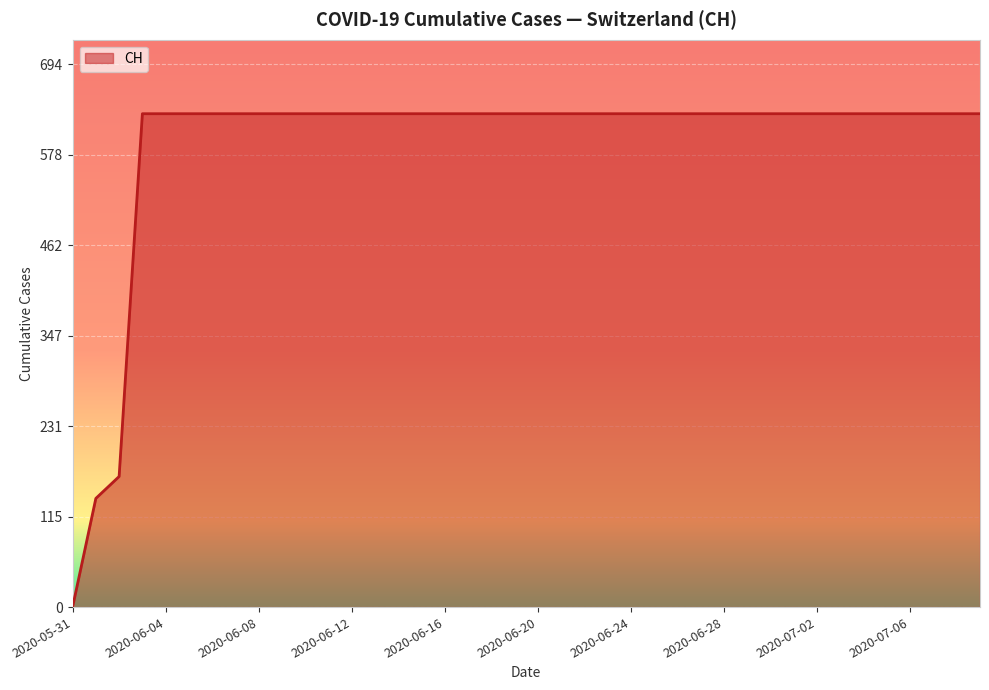

What is the greatest value displayed?

631